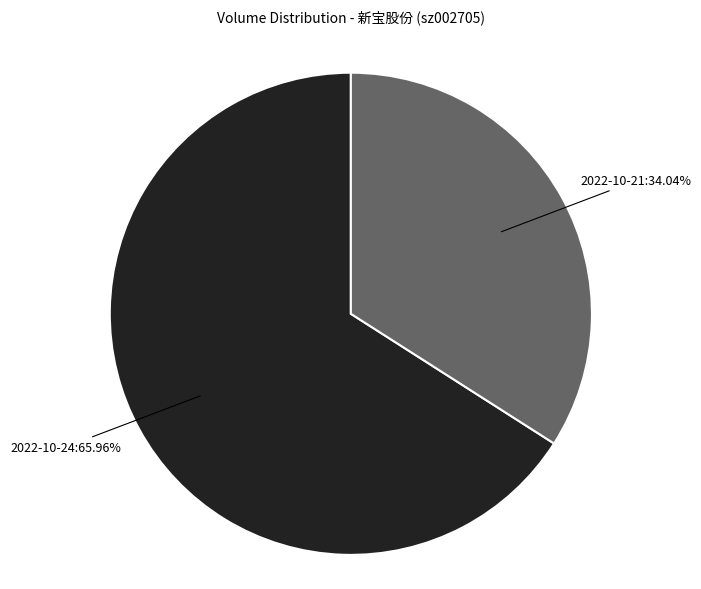

To the nearest percent, what is the average slice percentage?

50%